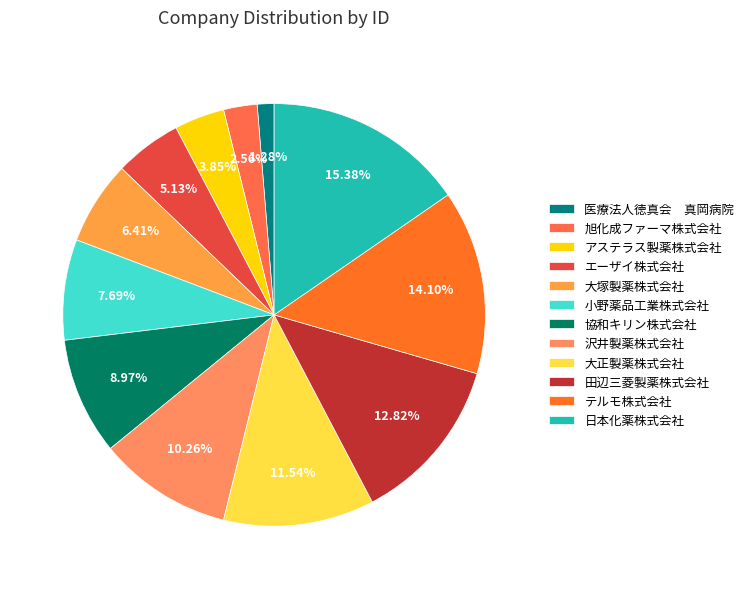

Do 沢井製薬株式会社 and 旭化成ファーマ株式会社 together represent more than half of the pie?

No